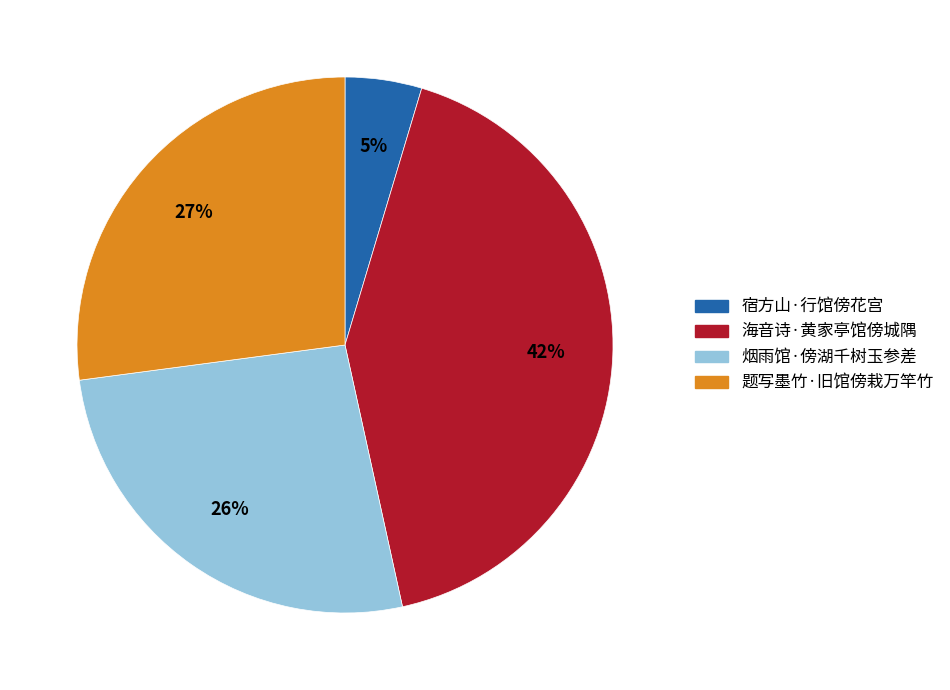

Which category has the smallest portion of the pie?

宿方山·行馆傍花宫